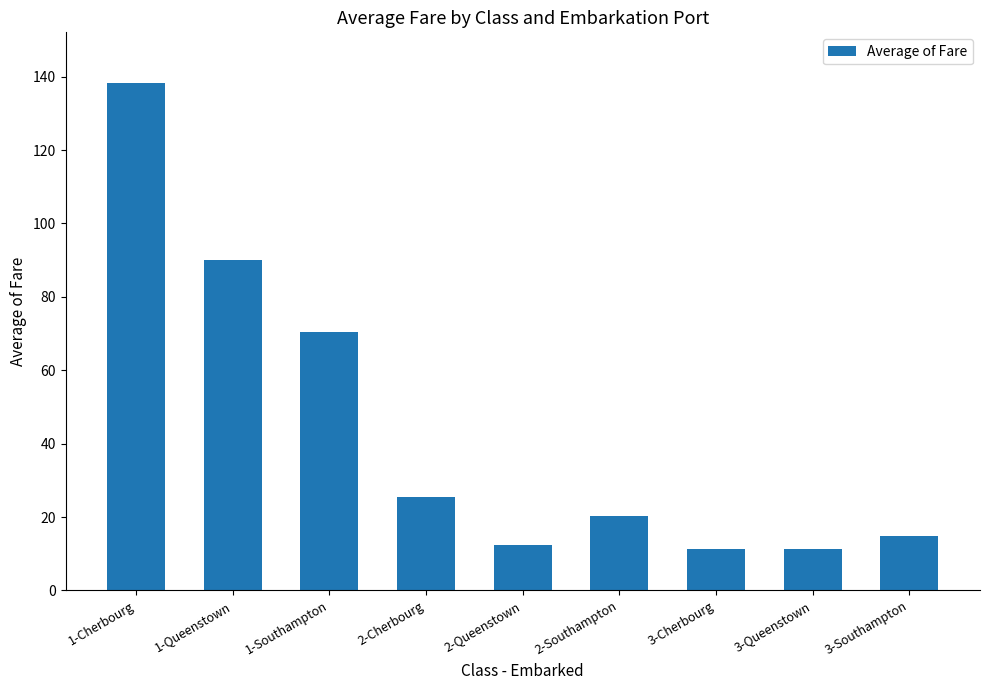

Where is the data nearest to the value 74?

1-Southampton